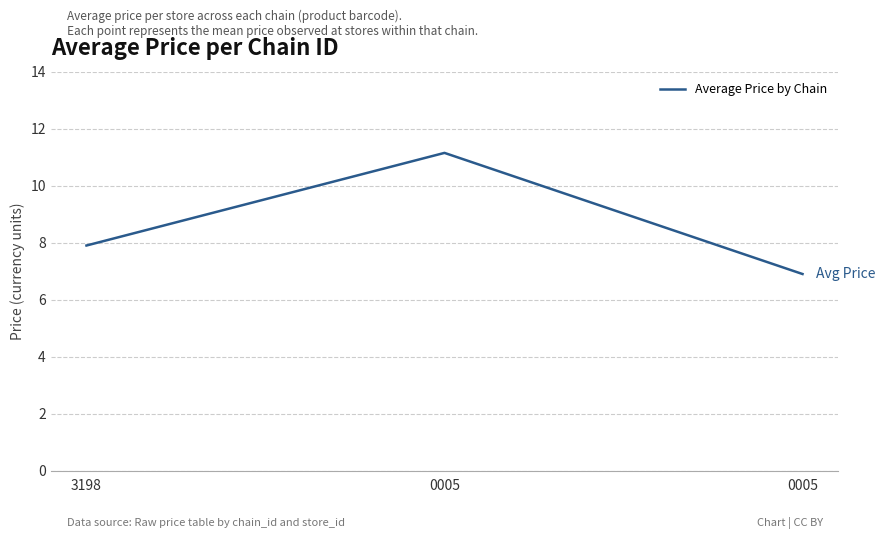

What value does the data have at 0005?

6.9